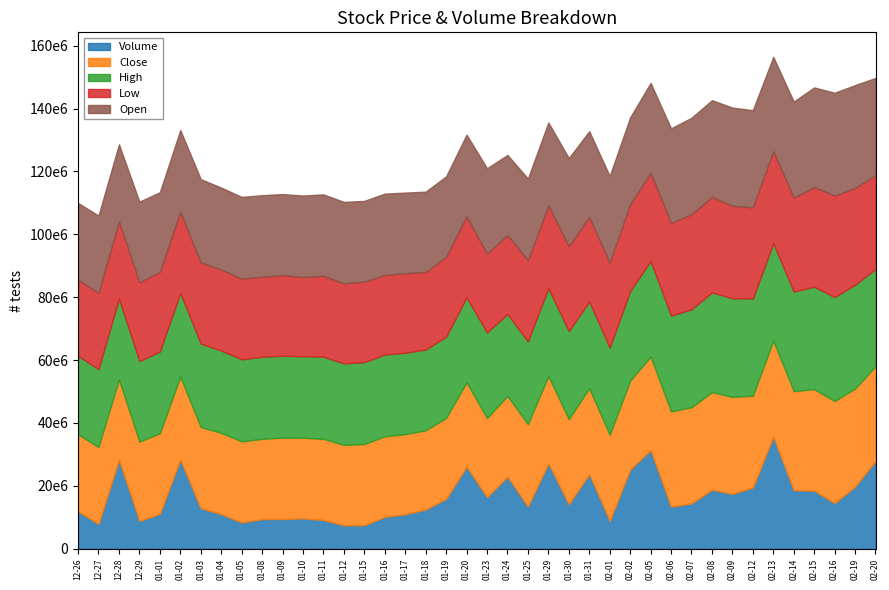

How many distinct data groups are displayed?

5